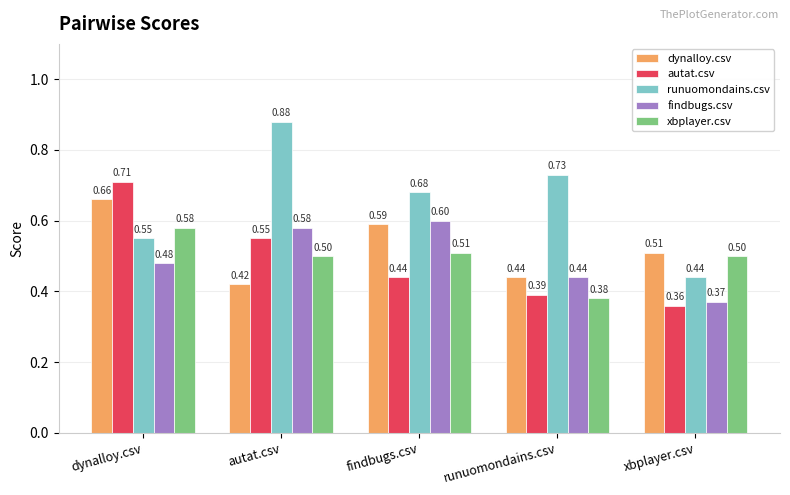

What are all the series names shown in the legend?

dynalloy.csv, autat.csv, runuomondains.csv, findbugs.csv, xbplayer.csv